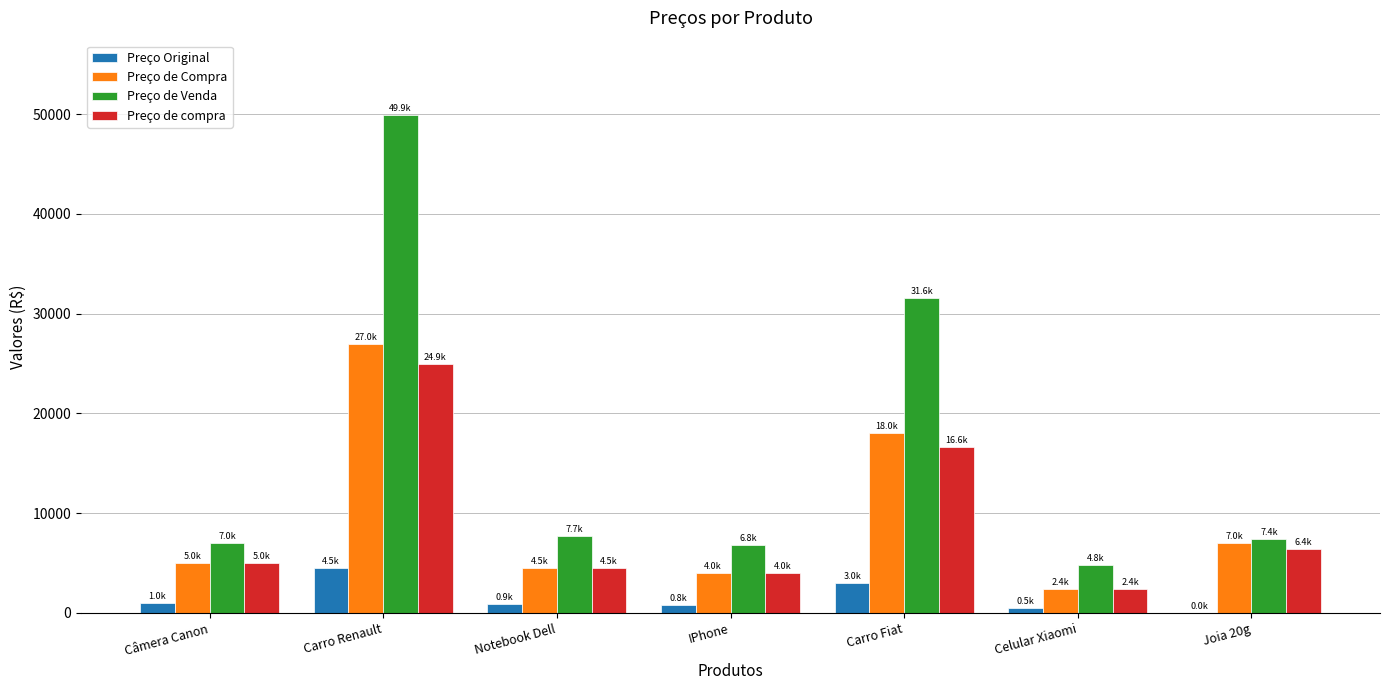

What is the maximum value shown in the chart?

49876.2